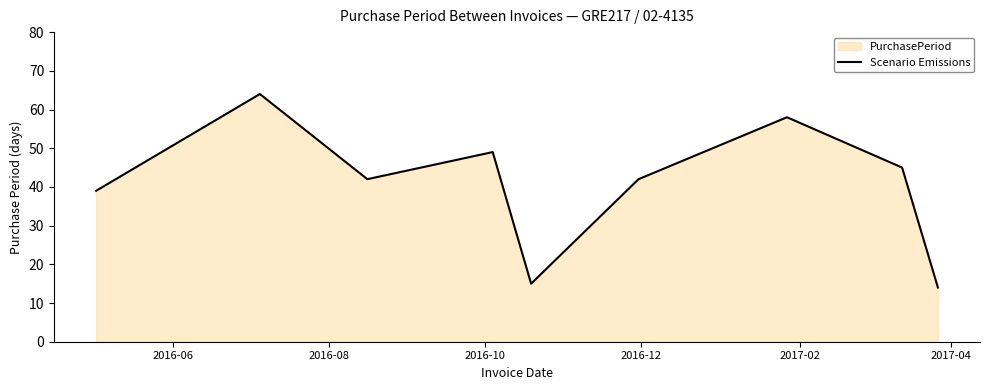

How many points are lower than both their immediate neighbors (excluding endpoints)?

2